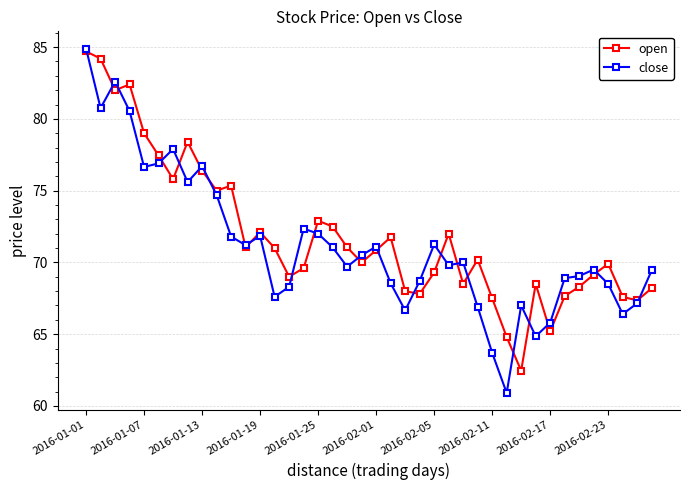

Count the number of data series in this chart.

2